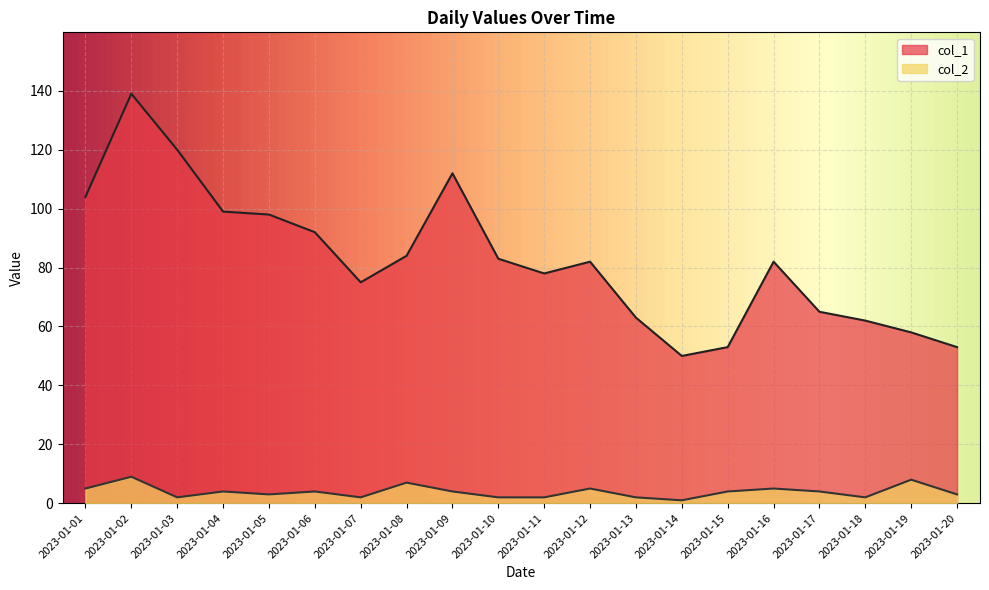

Reading left to right, extract all data points from this chart.

col_1: 104	139	120	99	98	92	75	84	112	83	78	82	63	50	53	82	65	62	58	53
col_2: 5	9	2	4	3	4	2	7	4	2	2	5	2	1	4	5	4	2	8	3